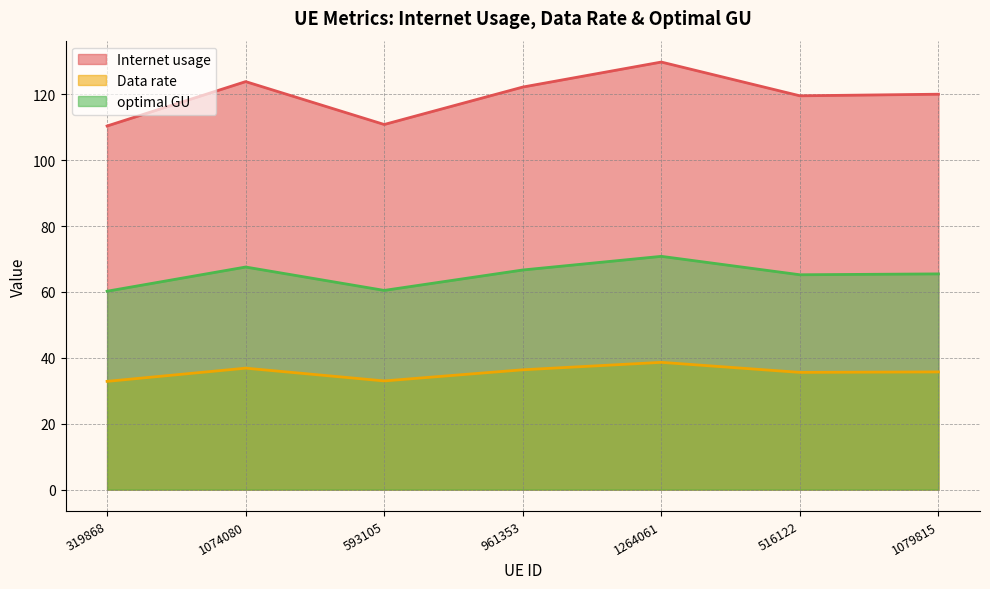

What is the sum of all optimal GU values?

456.5